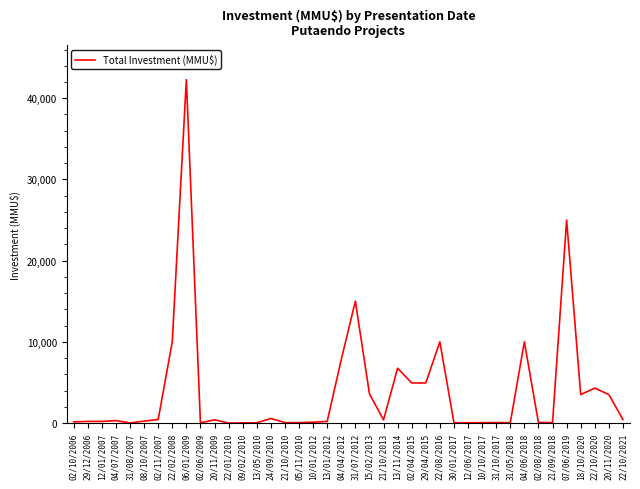

Where is the data nearest to the value 21147?

07/06/2019